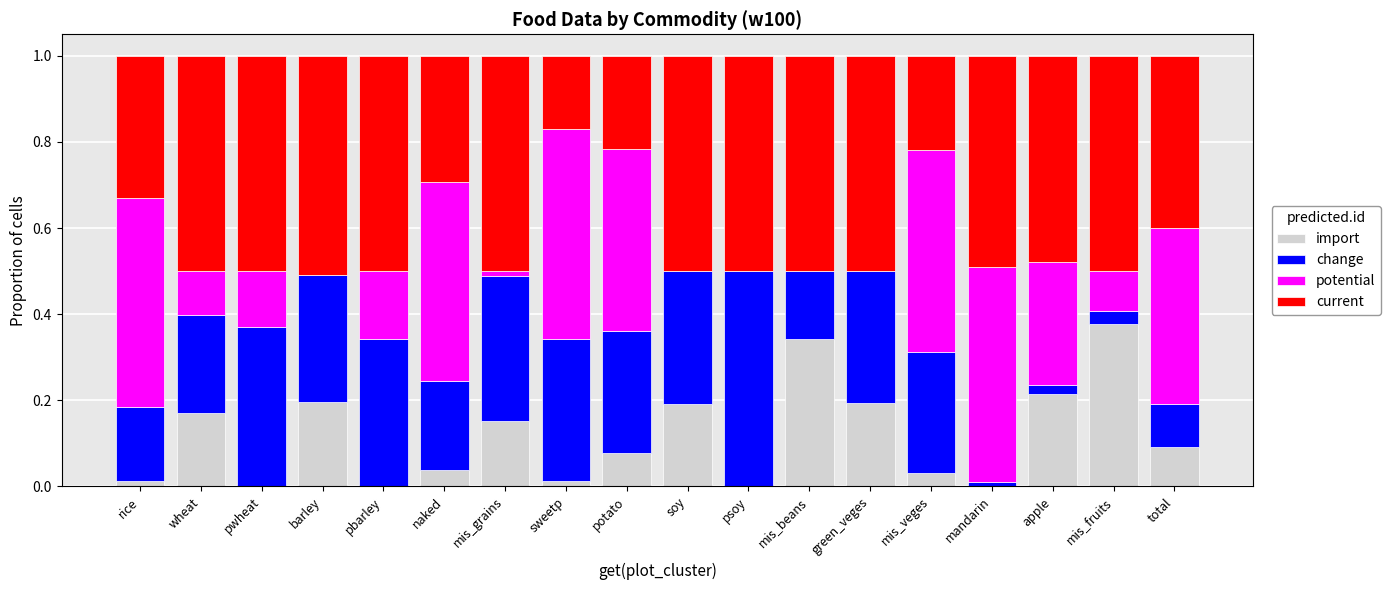

Are the bars horizontal?

No